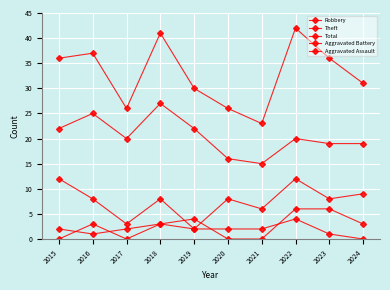

How many series are shown in this chart?

5